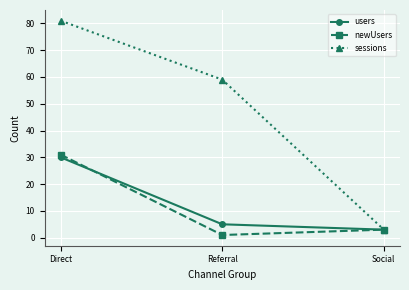

What is the value of the users point at the 2nd from the left?

5